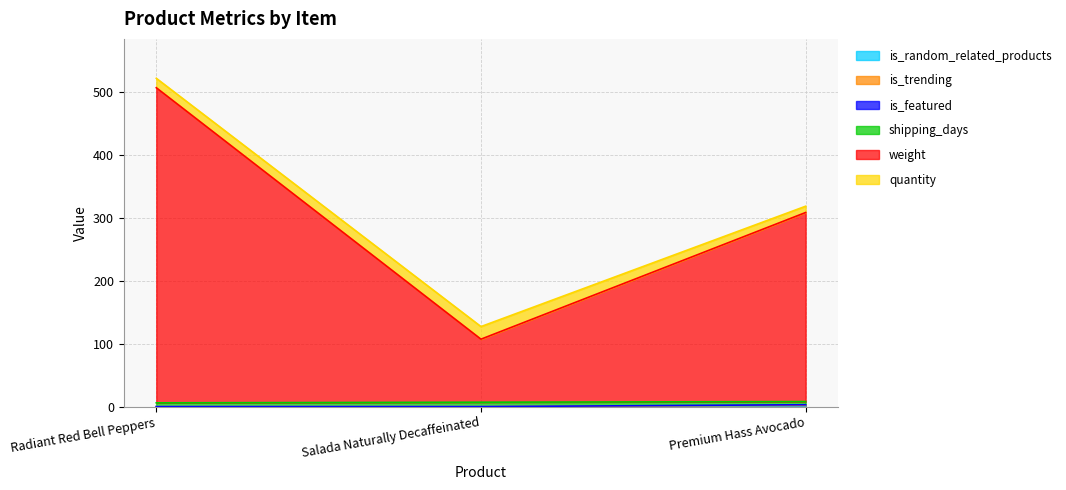

What is the sum of the is_featured values at Salada Naturally Decaffeinated and Premium Hass Avocado?

1